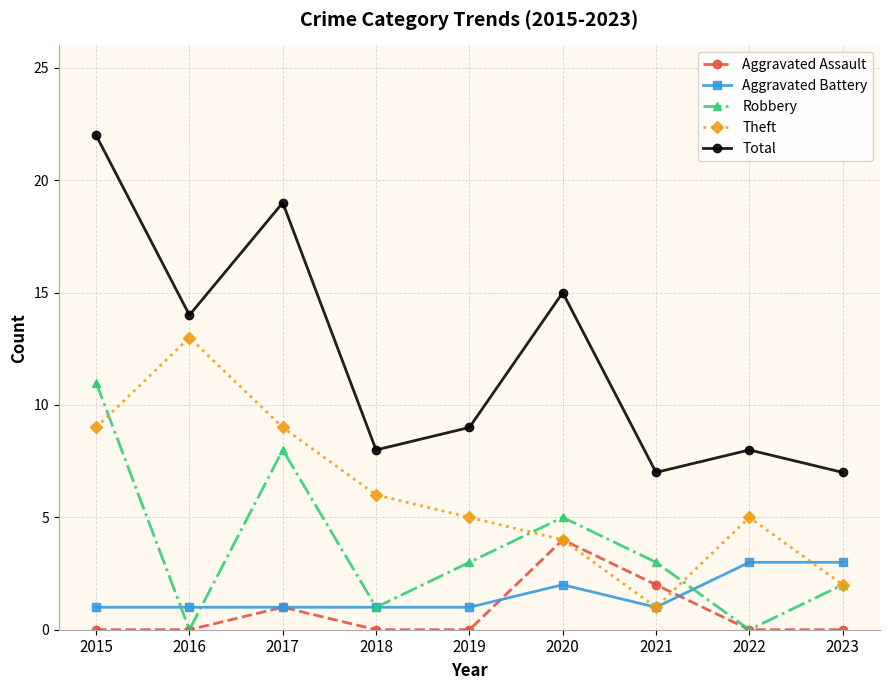

How many series are shown in this chart?

5